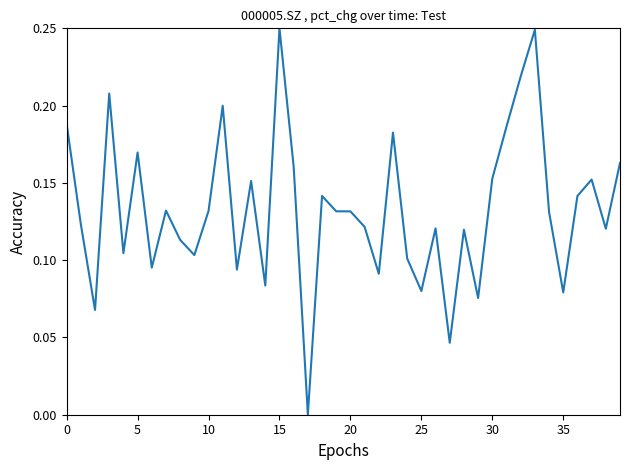

Where is the data nearest to the value 0?

17